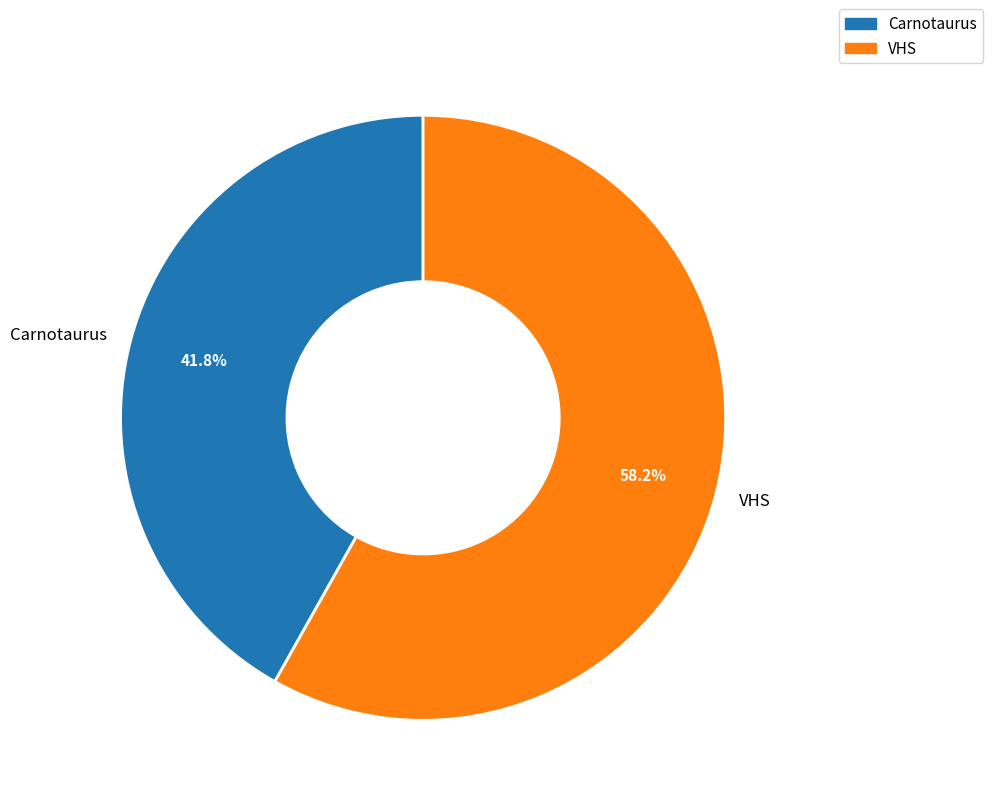

How many segments does this pie chart have?

2